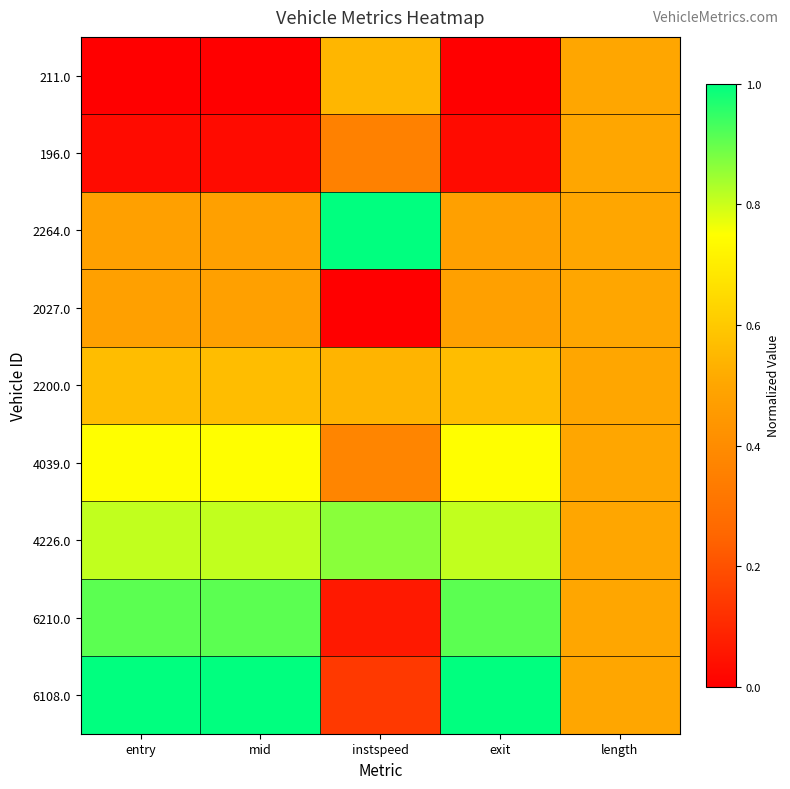

Which series has the widest spread of values?

6108.0